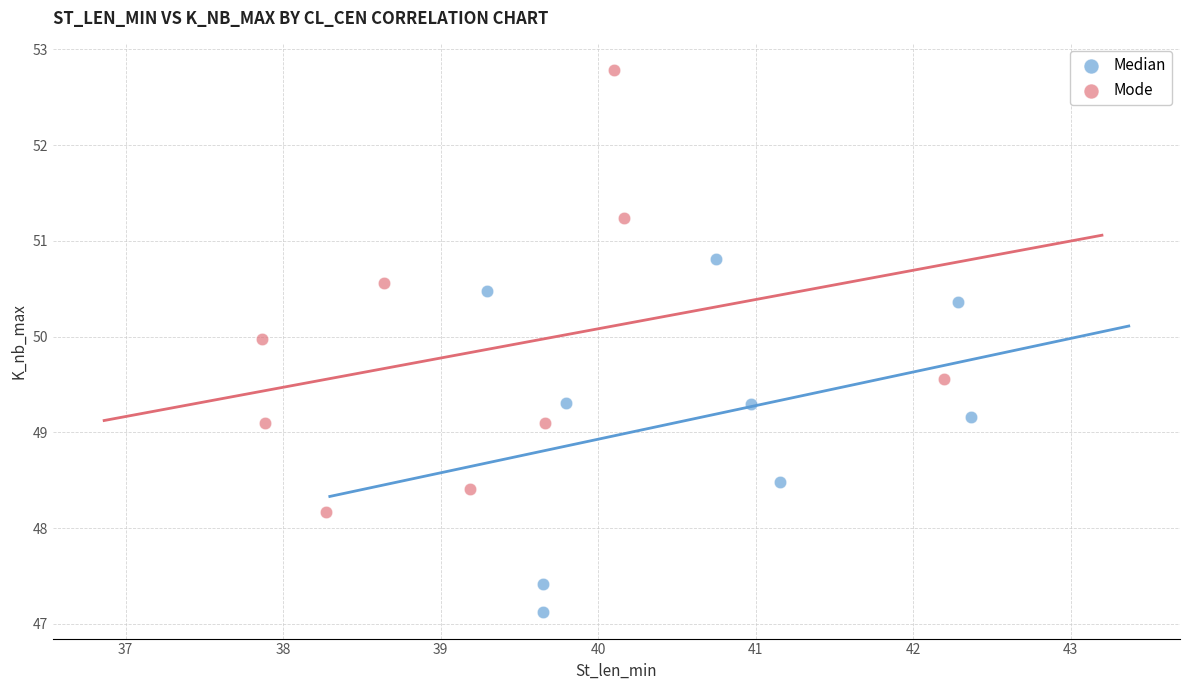

Which series contains the lowest Y value?

Median